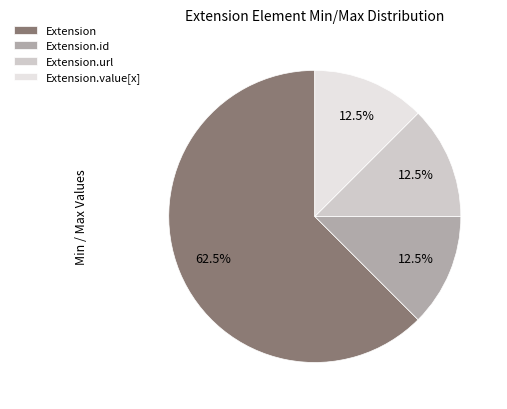

Which category has the biggest portion of the pie?

Extension